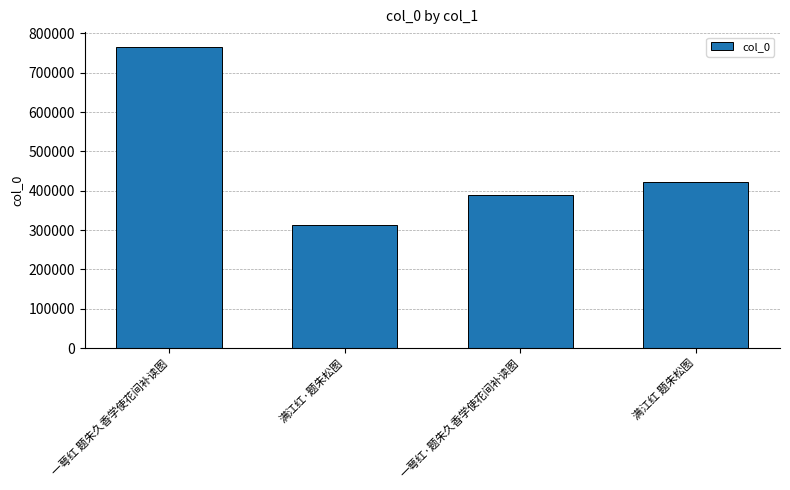

How many bars are there in total?

4